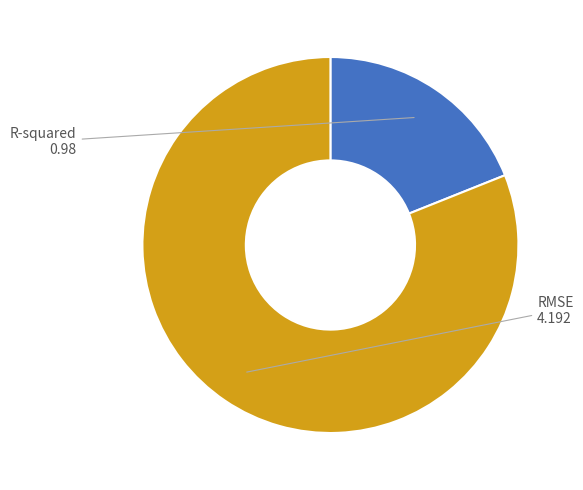

Between R-squared and RMSE, which is larger?

RMSE